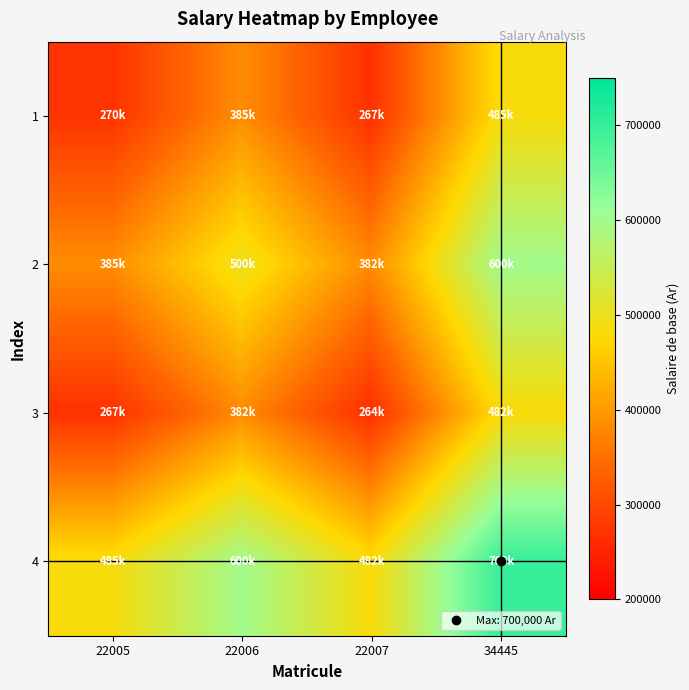

Between 22007 and 34445, which series saw the biggest shift?

1